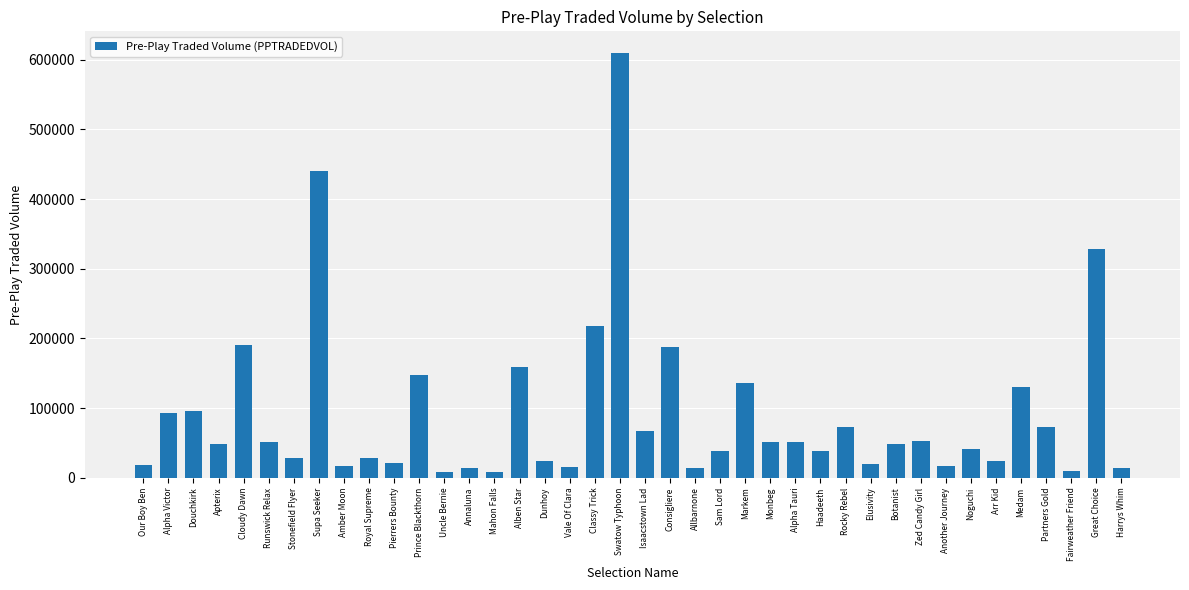

The chart shows a value of 15498.1 at Botanist. True or false?

False